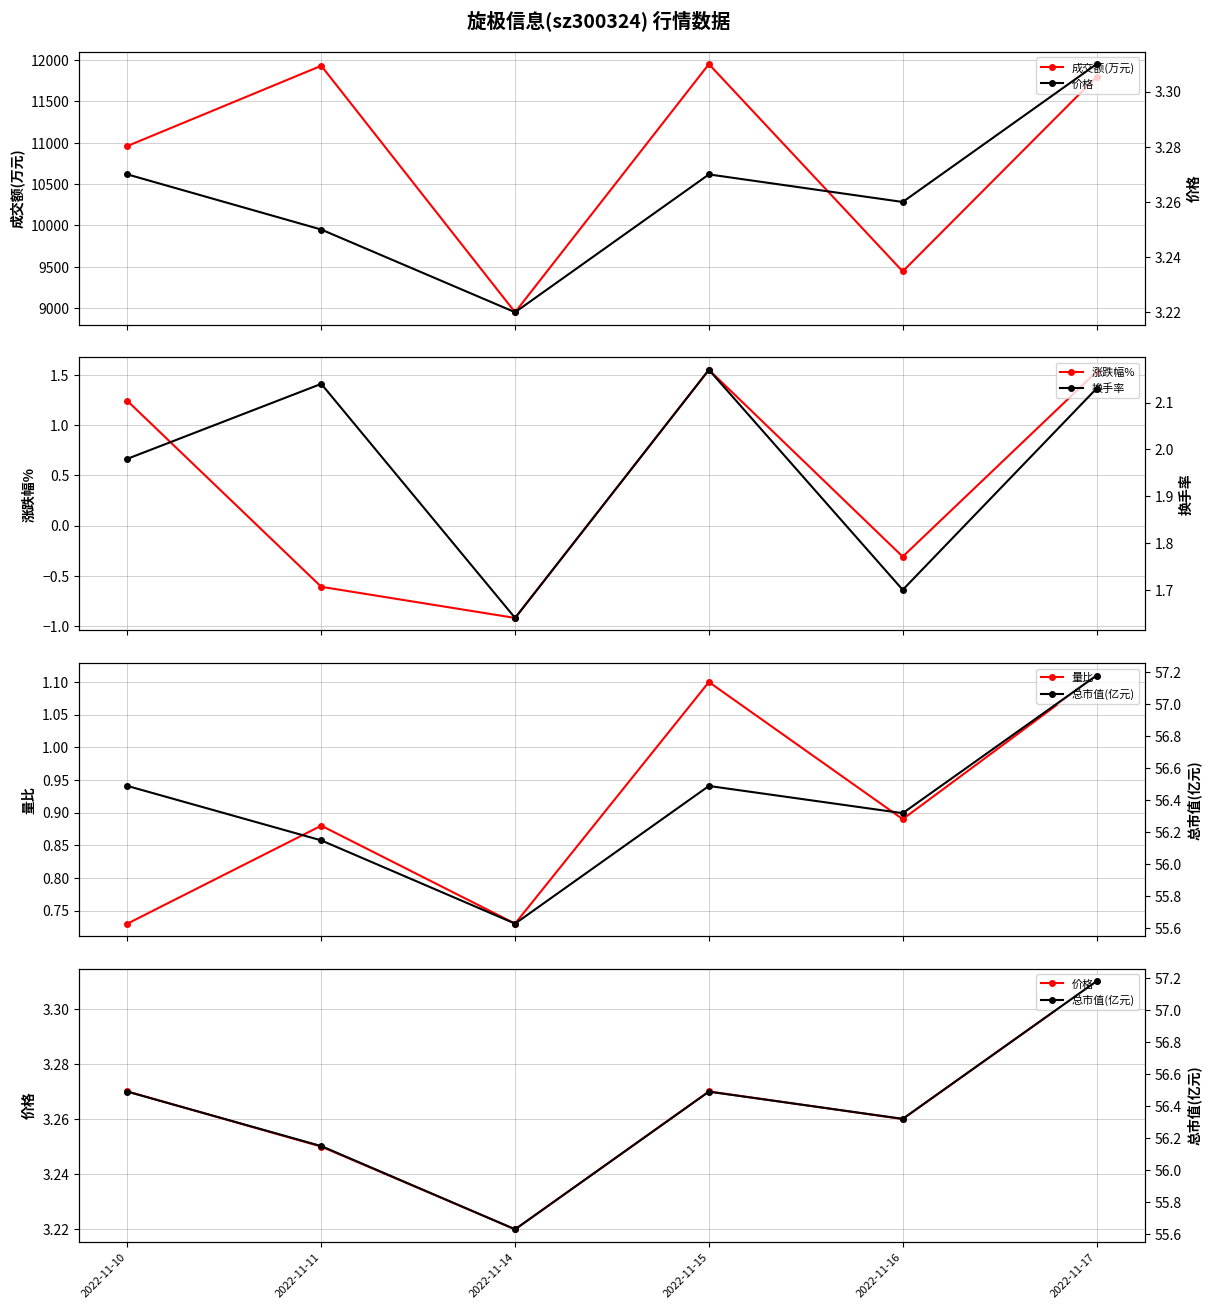

What is the sum of all 总市值(亿元) values?

338.3